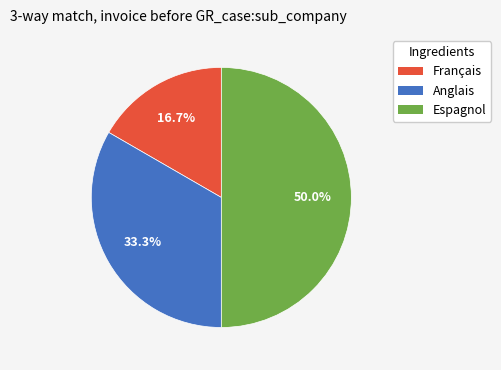

True or false: Espagnol accounts for 41% of the total.

False